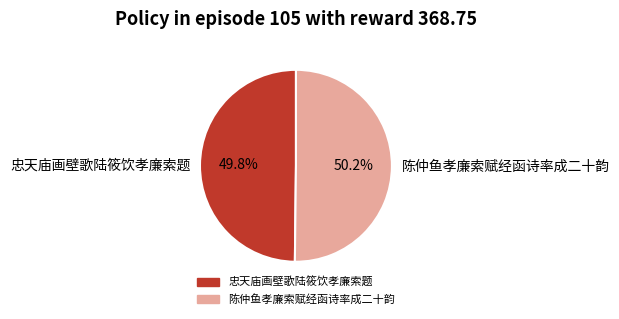

To the nearest percent, what is the combined percentage of 陈仲鱼孝廉索赋经函诗率成二十韵 and 忠天庙画壁歌陆筱饮孝廉索题?

100%